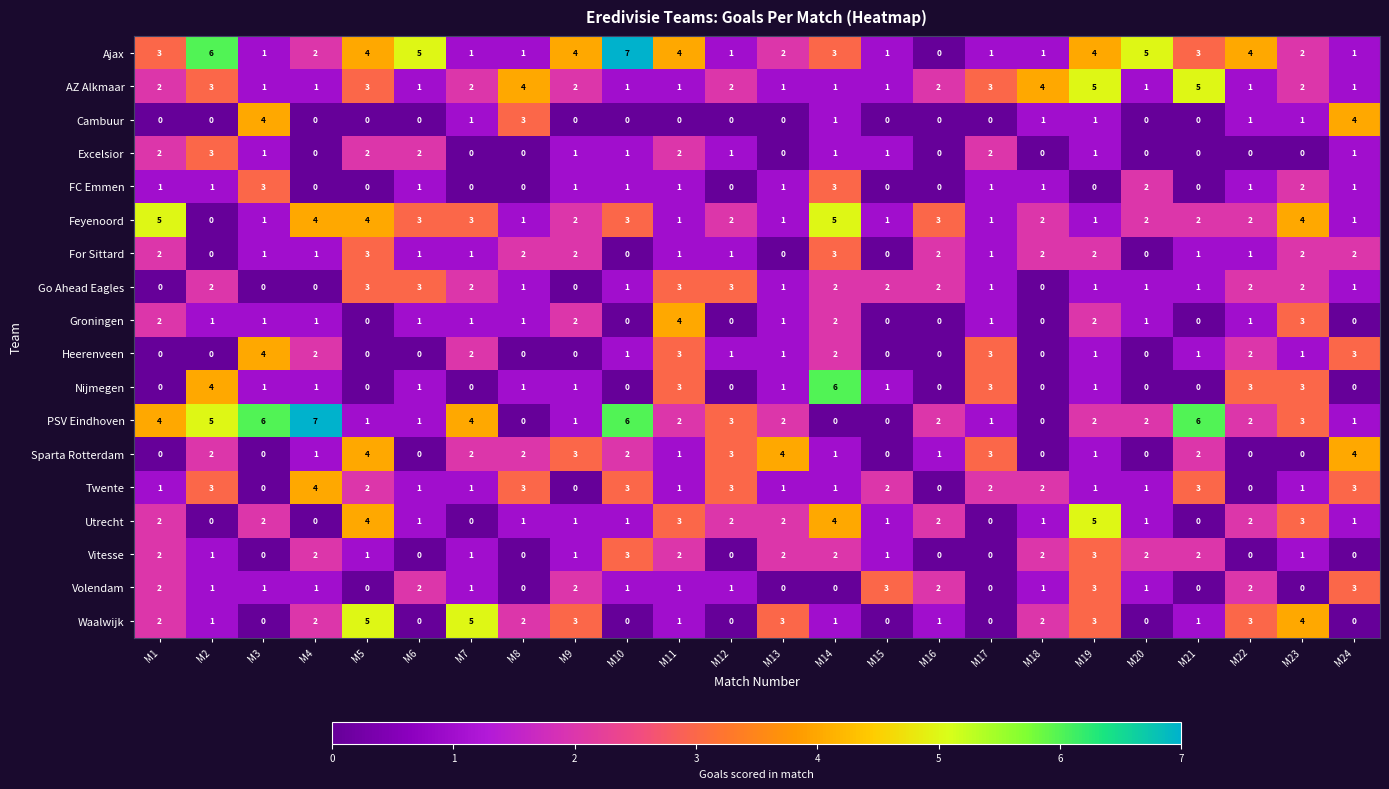

What is the greatest value displayed?

7